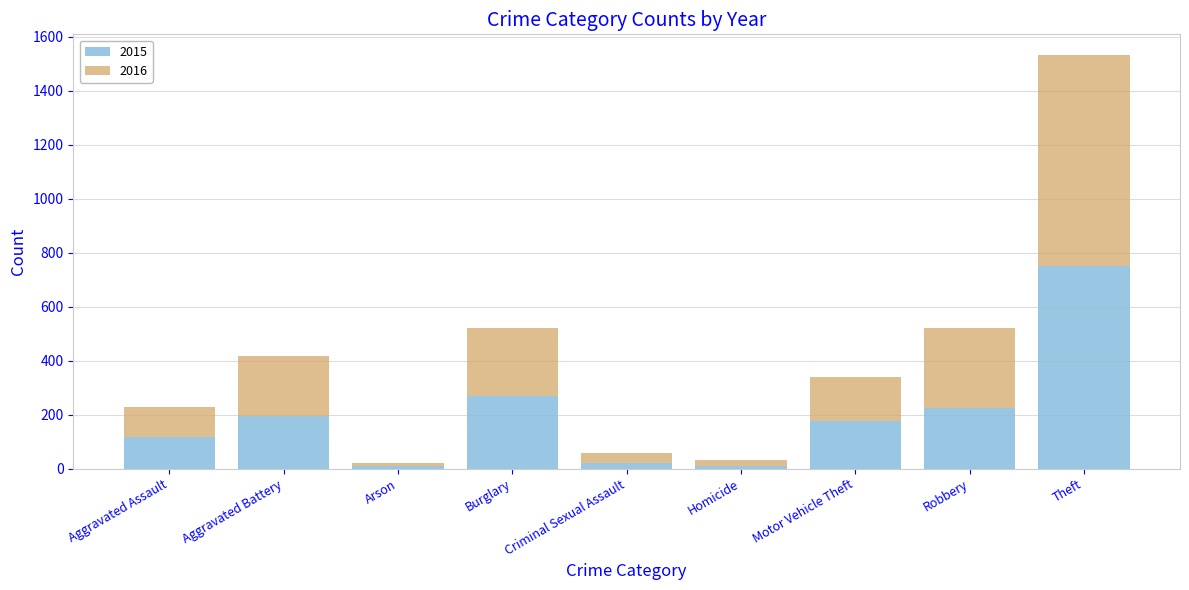

Where is 2015 nearest to the value 379?

Burglary